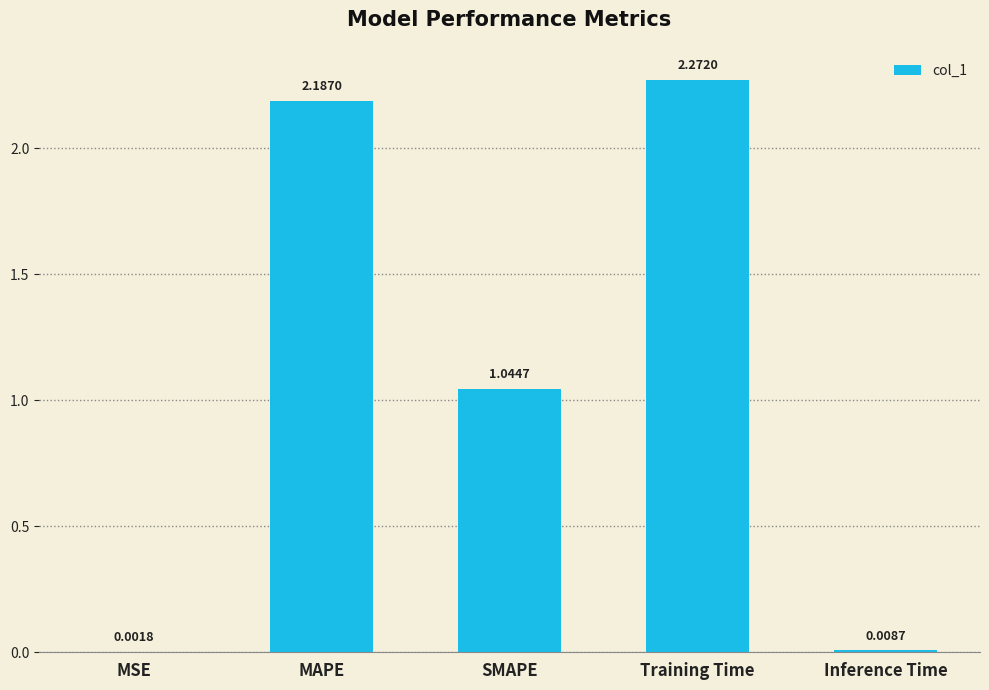

What is the change in value from MSE to Training Time?

+2.3